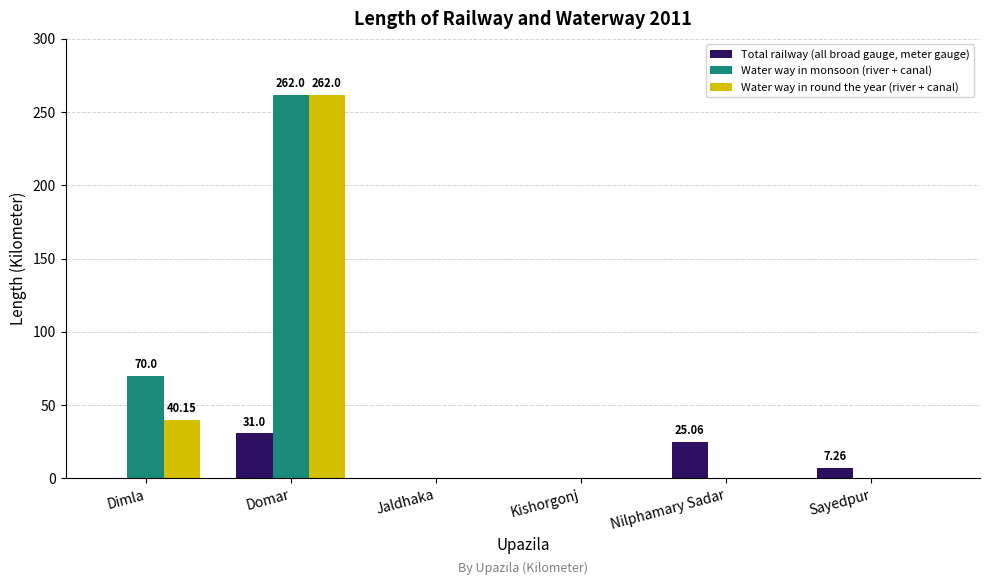

At which category is the sum across all series the highest?

Domar